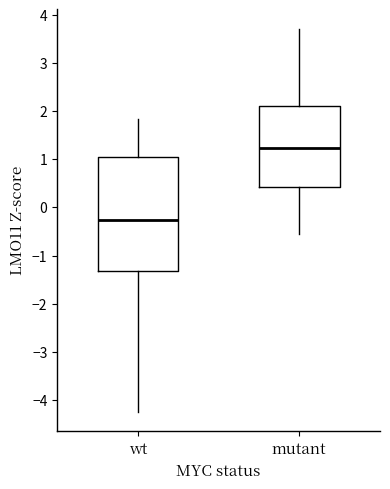

Which box is the tallest, from its lower edge to its upper edge?

wt